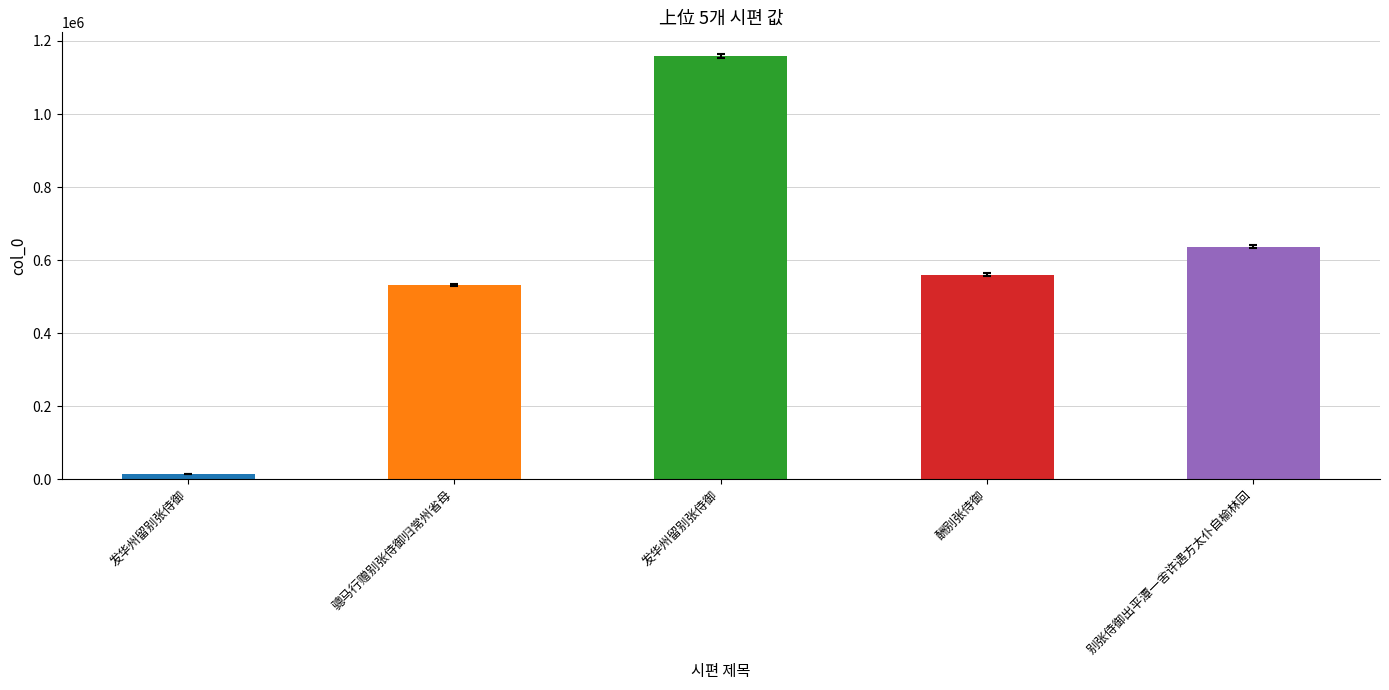

Reading right to left, list all the values displayed in this chart.

637473	560887	1159649	531707	14861